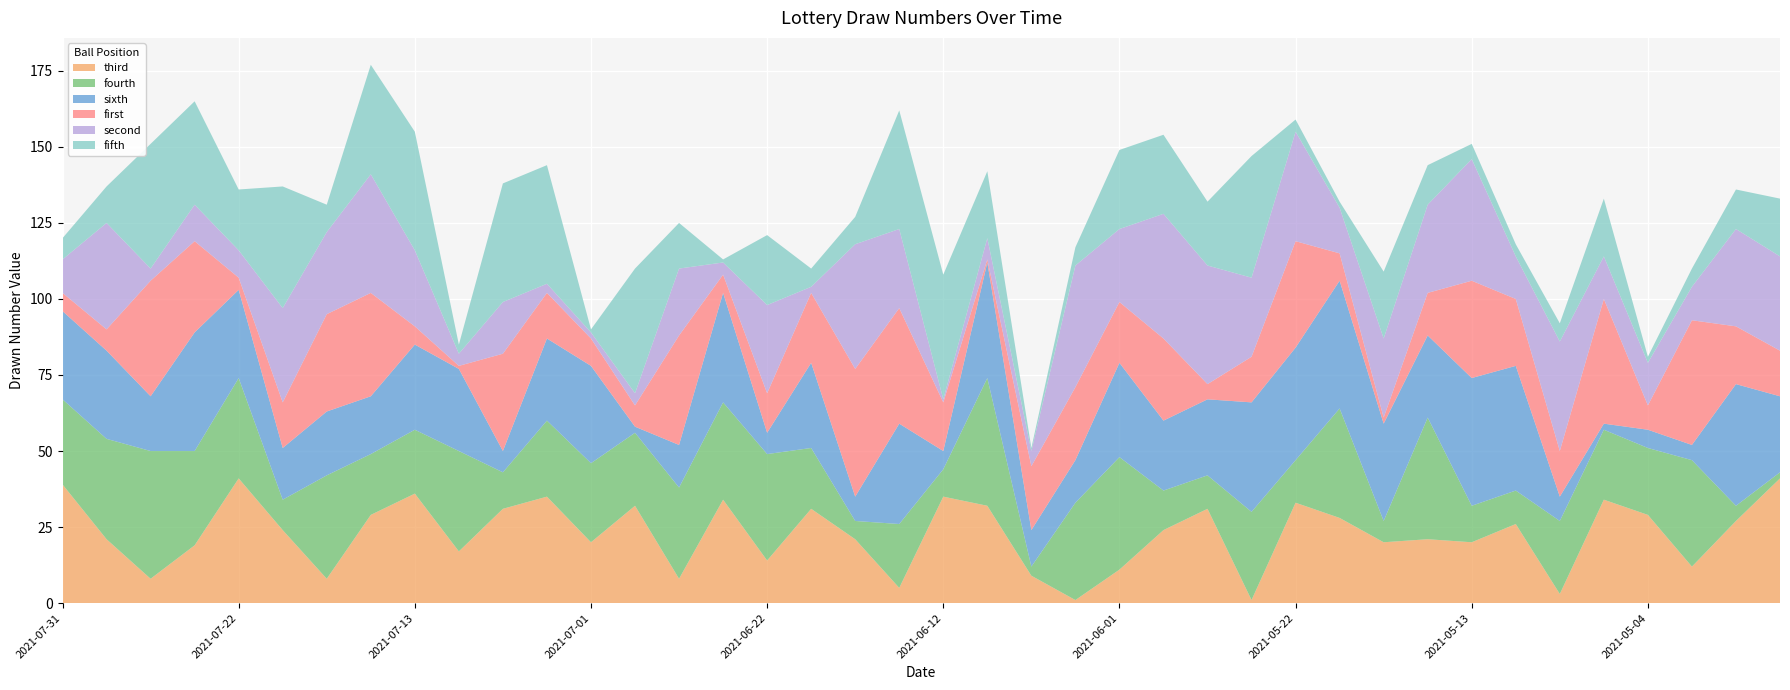

Reading left to right, what are all the values shown in this chart?

first: 2021-07-31=6	2021-07-29=7	2021-07-27=38	2021-07-24=30	2021-07-22=4	2021-07-20=15	2021-07-17=32	2021-07-15=34	2021-07-13=6	2021-07-10=1	2021-07-06=32	2021-07-03=15	2021-07-01=9	2021-06-29=7	2021-06-26=36	2021-06-24=6	2021-06-22=13	2021-06-19=23	2021-06-17=42	2021-06-15=38	2021-06-12=16	2021-06-08=1	2021-06-05=21	2021-06-03=24	2021-06-01=20	2021-05-29=27	2021-05-27=5	2021-05-25=15	2021-05-22=35	2021-05-20=9	2021-05-18=2	2021-05-15=14	2021-05-13=32	2021-05-11=22	2021-05-08=15	2021-05-06=41	2021-05-04=8	2021-05-01=41	2021-04-29=19	2021-04-27=15
second: 2021-07-31=11	2021-07-29=35	2021-07-27=4	2021-07-24=12	2021-07-22=9	2021-07-20=31	2021-07-17=27	2021-07-15=39	2021-07-13=25	2021-07-10=4	2021-07-06=17	2021-07-03=3	2021-07-01=2	2021-06-29=4	2021-06-26=22	2021-06-24=4	2021-06-22=29	2021-06-19=2	2021-06-17=41	2021-06-15=26	2021-06-12=1	2021-06-08=7	2021-06-05=5	2021-06-03=40	2021-06-01=24	2021-05-29=41	2021-05-27=39	2021-05-25=26	2021-05-22=36	2021-05-20=15	2021-05-18=26	2021-05-15=29	2021-05-13=40	2021-05-11=14	2021-05-08=36	2021-05-06=14	2021-05-04=14	2021-05-01=11	2021-04-29=32	2021-04-27=31
third: 2021-07-31=39	2021-07-29=21	2021-07-27=8	2021-07-24=19	2021-07-22=41	2021-07-20=24	2021-07-17=8	2021-07-15=29	2021-07-13=36	2021-07-10=17	2021-07-06=31	2021-07-03=35	2021-07-01=20	2021-06-29=32	2021-06-26=8	2021-06-24=34	2021-06-22=14	2021-06-19=31	2021-06-17=21	2021-06-15=5	2021-06-12=35	2021-06-08=32	2021-06-05=9	2021-06-03=1	2021-06-01=11	2021-05-29=24	2021-05-27=31	2021-05-25=1	2021-05-22=33	2021-05-20=28	2021-05-18=20	2021-05-15=21	2021-05-13=20	2021-05-11=26	2021-05-08=3	2021-05-06=34	2021-05-04=29	2021-05-01=12	2021-04-29=27	2021-04-27=41
fourth: 2021-07-31=28	2021-07-29=33	2021-07-27=42	2021-07-24=31	2021-07-22=33	2021-07-20=10	2021-07-17=34	2021-07-15=20	2021-07-13=21	2021-07-10=33	2021-07-06=12	2021-07-03=25	2021-07-01=26	2021-06-29=24	2021-06-26=30	2021-06-24=32	2021-06-22=35	2021-06-19=20	2021-06-17=6	2021-06-15=21	2021-06-12=9	2021-06-08=42	2021-06-05=3	2021-06-03=32	2021-06-01=37	2021-05-29=13	2021-05-27=11	2021-05-25=29	2021-05-22=14	2021-05-20=36	2021-05-18=7	2021-05-15=40	2021-05-13=12	2021-05-11=11	2021-05-08=24	2021-05-06=23	2021-05-04=22	2021-05-01=35	2021-04-29=5	2021-04-27=2
fifth: 2021-07-31=7	2021-07-29=12	2021-07-27=41	2021-07-24=34	2021-07-22=20	2021-07-20=40	2021-07-17=9	2021-07-15=36	2021-07-13=39	2021-07-10=3	2021-07-06=39	2021-07-03=39	2021-07-01=1	2021-06-29=41	2021-06-26=15	2021-06-24=1	2021-06-22=23	2021-06-19=6	2021-06-17=9	2021-06-15=39	2021-06-12=41	2021-06-08=22	2021-06-05=1	2021-06-03=6	2021-06-01=26	2021-05-29=26	2021-05-27=21	2021-05-25=40	2021-05-22=4	2021-05-20=2	2021-05-18=22	2021-05-15=13	2021-05-13=5	2021-05-11=4	2021-05-08=6	2021-05-06=19	2021-05-04=2	2021-05-01=6	2021-04-29=13	2021-04-27=19
sixth: 2021-07-31=29	2021-07-29=29	2021-07-27=18	2021-07-24=39	2021-07-22=29	2021-07-20=17	2021-07-17=21	2021-07-15=19	2021-07-13=28	2021-07-10=27	2021-07-06=7	2021-07-03=27	2021-07-01=32	2021-06-29=2	2021-06-26=14	2021-06-24=36	2021-06-22=7	2021-06-19=28	2021-06-17=8	2021-06-15=33	2021-06-12=6	2021-06-08=38	2021-06-05=12	2021-06-03=14	2021-06-01=31	2021-05-29=23	2021-05-27=25	2021-05-25=36	2021-05-22=37	2021-05-20=42	2021-05-18=32	2021-05-15=27	2021-05-13=42	2021-05-11=41	2021-05-08=8	2021-05-06=2	2021-05-04=6	2021-05-01=5	2021-04-29=40	2021-04-27=25